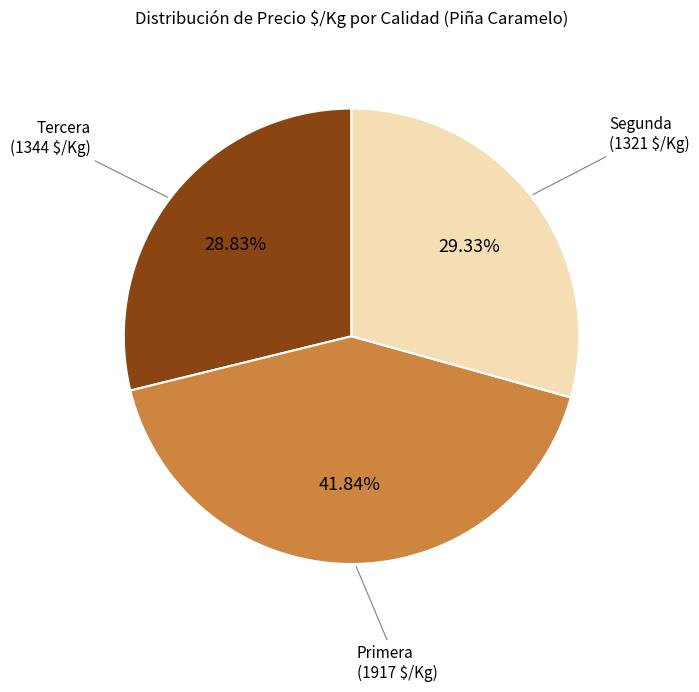

Rank the categories by value from highest to lowest.

Primera, Tercera, Segunda